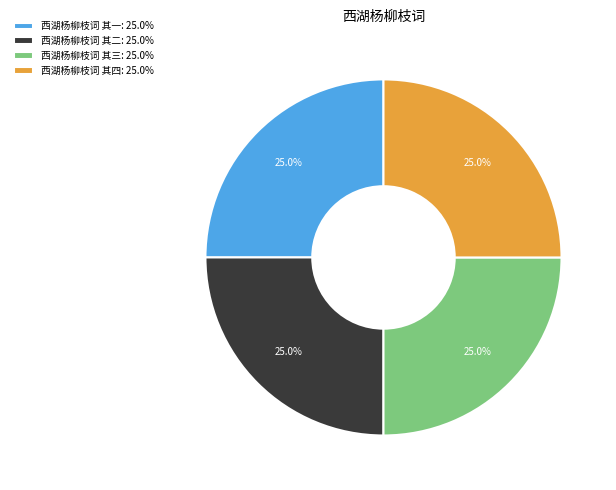

How many slices are in this pie chart?

4